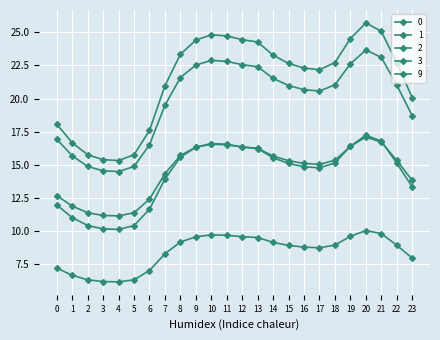

Count the number of data series in this chart.

5